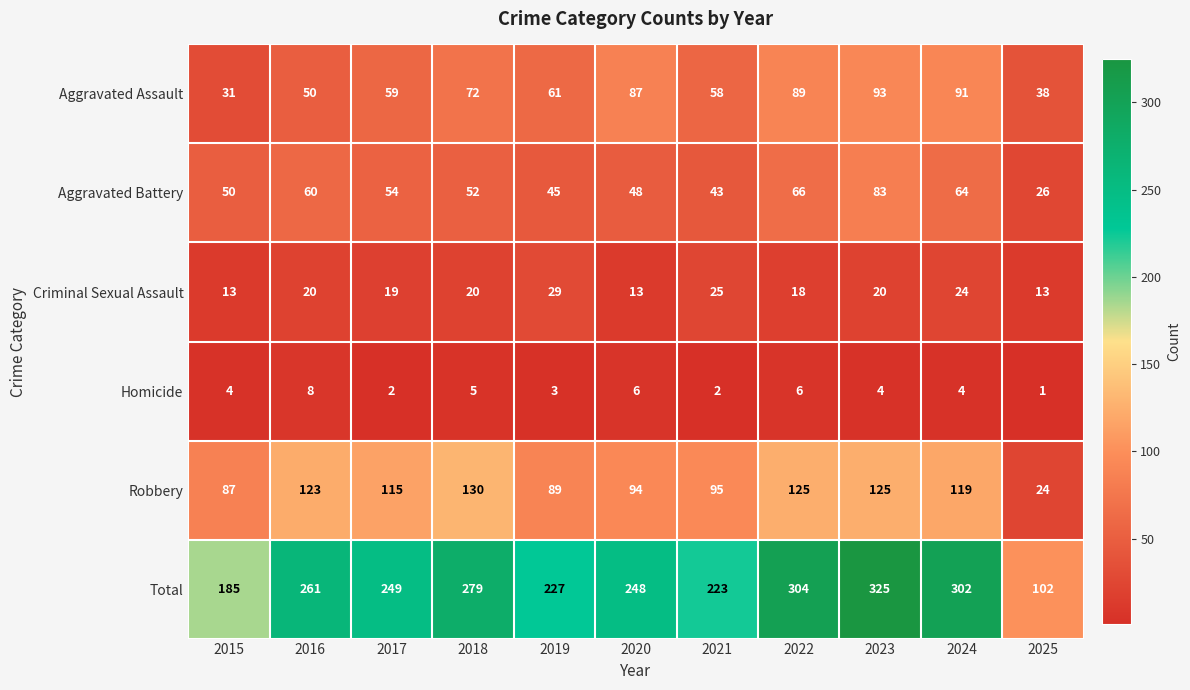

What is the difference between the Homicide values at 2021 and 2018?

3